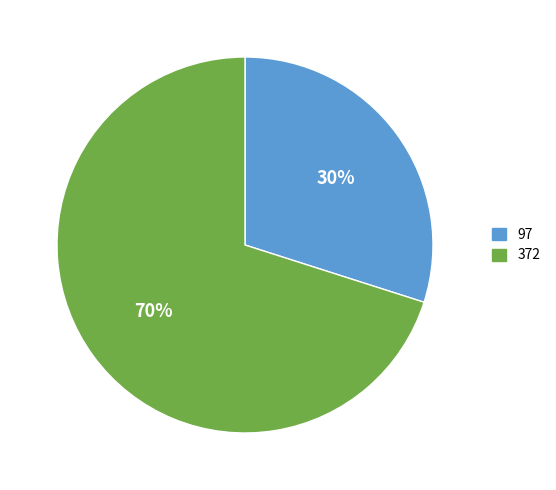

Is it true that 372 is 61% of the pie?

False